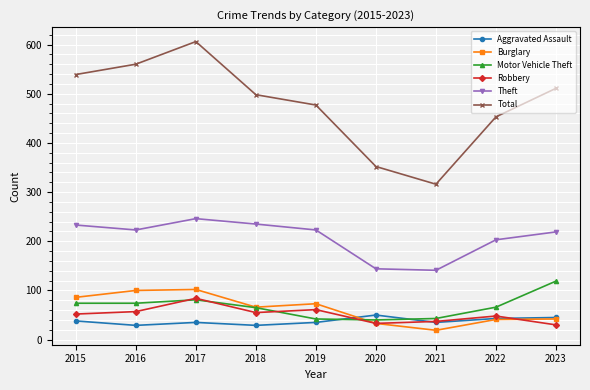

Between 2018 and 2021, which series saw the biggest shift?

Total